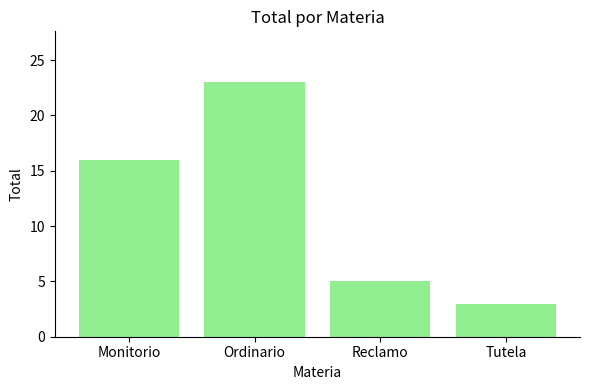

Reading right to left, what are all the values shown in this chart?

Tutela=3	Reclamo=5	Ordinario=23	Monitorio=16